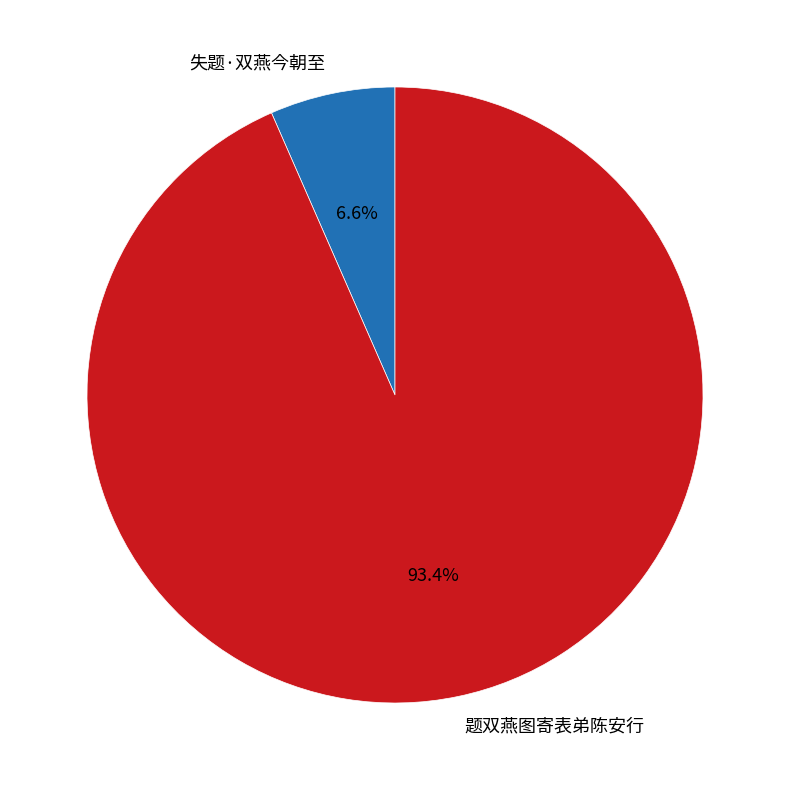

Approximately how many times larger is the value at 失题·双燕今朝至 compared to 题双燕图寄表弟陈安行?

0.1